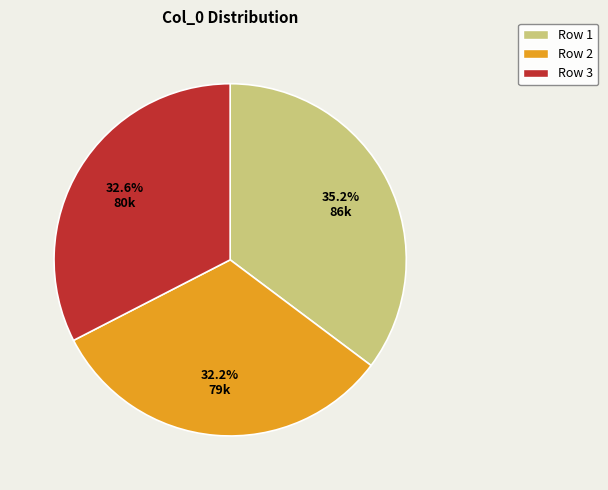

Is there any slice that represents more than half of the pie?

No